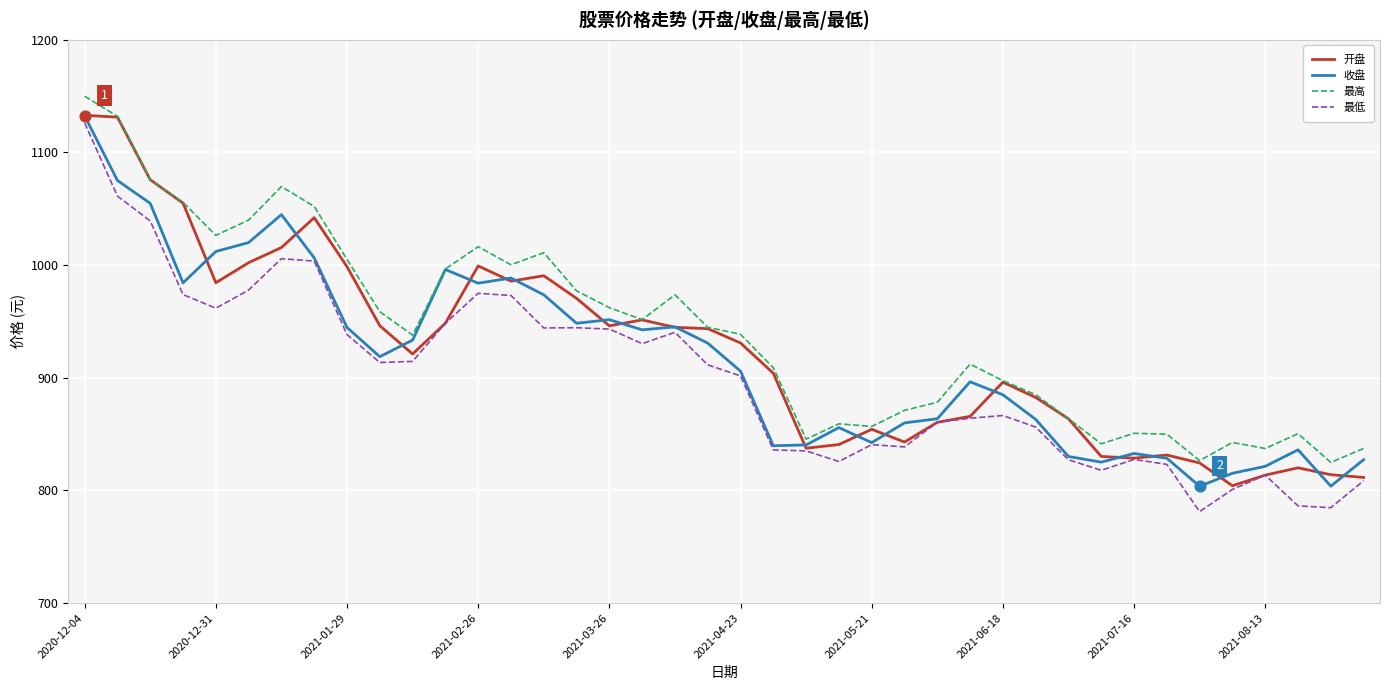

Which series has the largest range (max minus min)?

最低